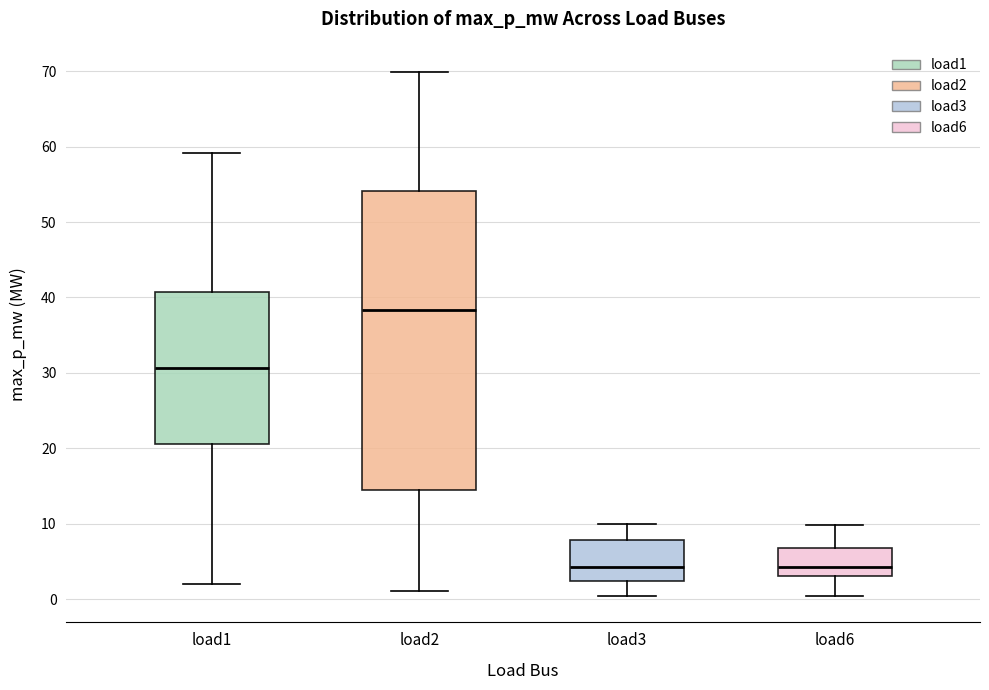

Reading left to right, transcribe this box plot: for each box, give where its median line is, the range the box spans, and where its two whiskers end, as read against the y-axis. The values are not printed on the chart, so give them approximately, as read against the axis.

load1: median 31, box 21 to 41, whiskers 2 to 59
load2: median 38, box 14 to 54, whiskers 1 to 70
load3: median 4, box 2 to 8, whiskers 0 to 10
load6: median 4, box 3 to 7, whiskers 0 to 10